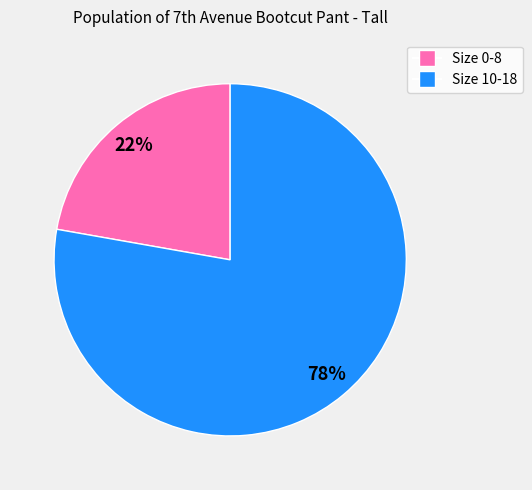

True or false: Size 0-8 accounts for 22% of the total.

True